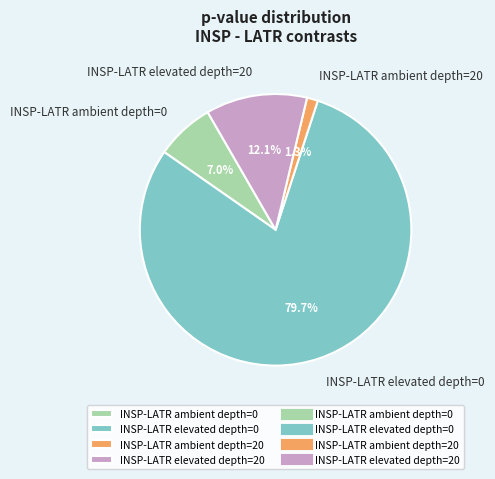

Which has a higher value, INSP-LATR ambient depth=20 or INSP-LATR elevated depth=20?

INSP-LATR elevated depth=20